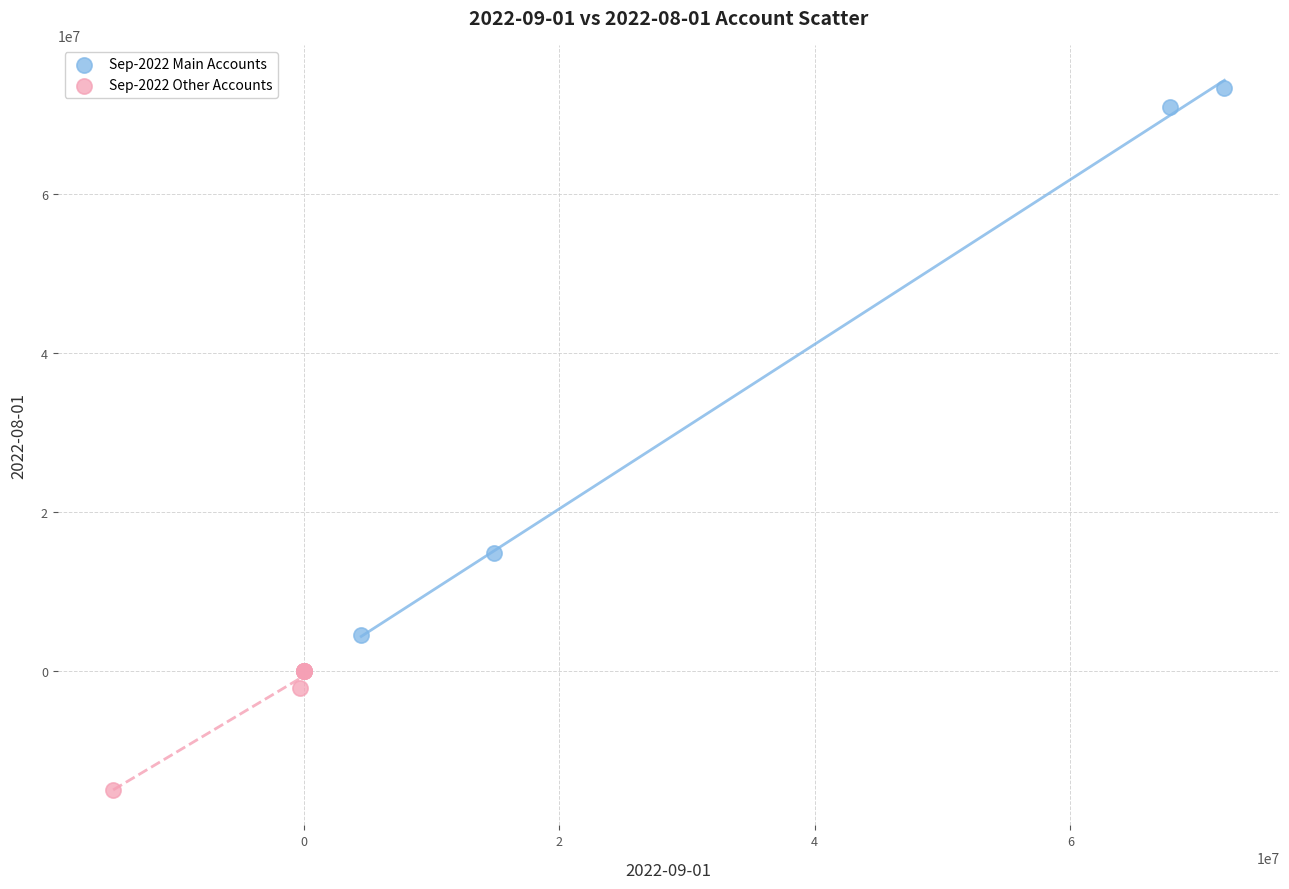

Which series reaches the minimum Y coordinate?

Sep-2022 Other Accounts